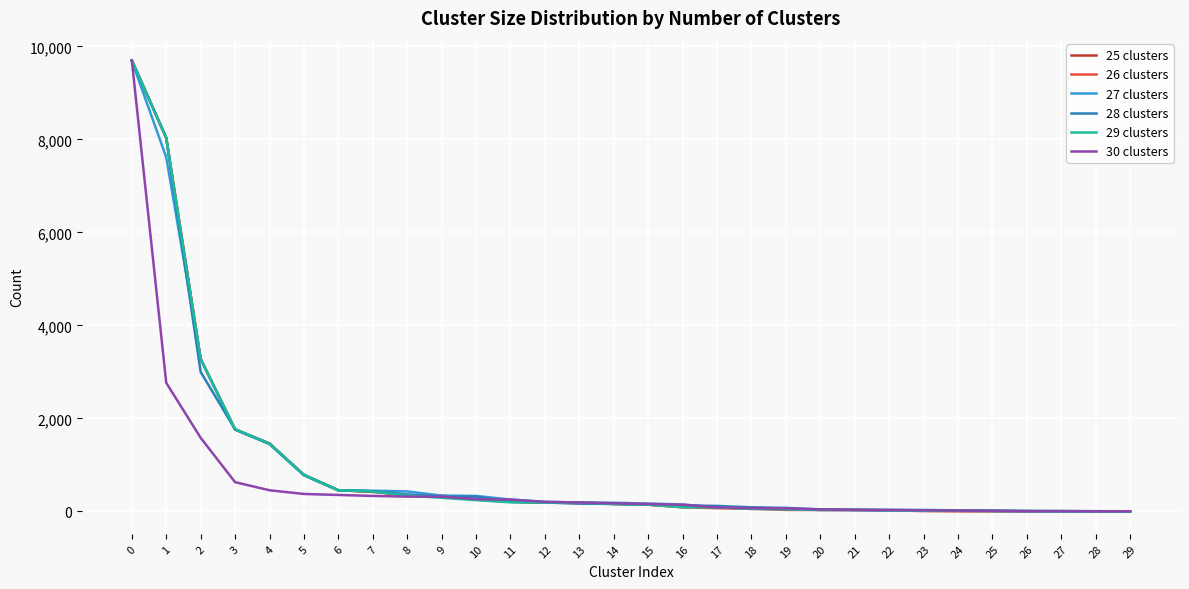

What is the maximum value shown in the chart?

9700